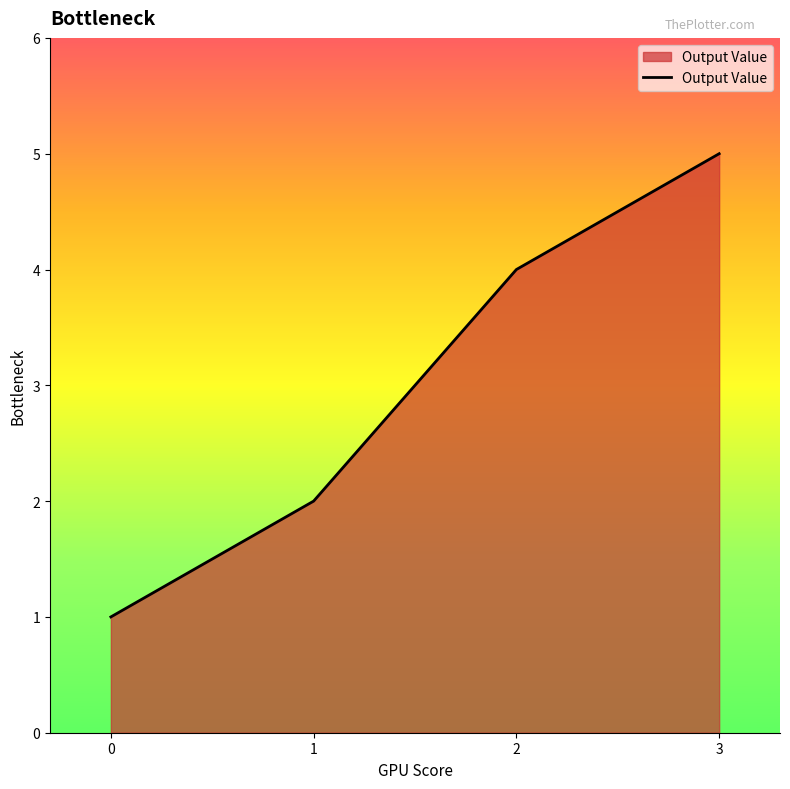

Where is the data nearest to the value 3?

1